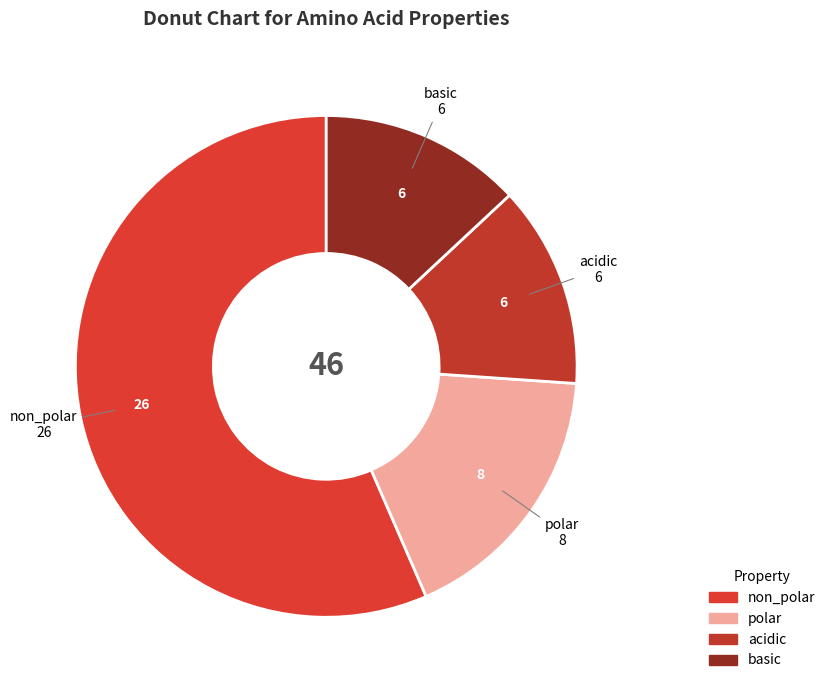

Which slice is the largest?

non_polar